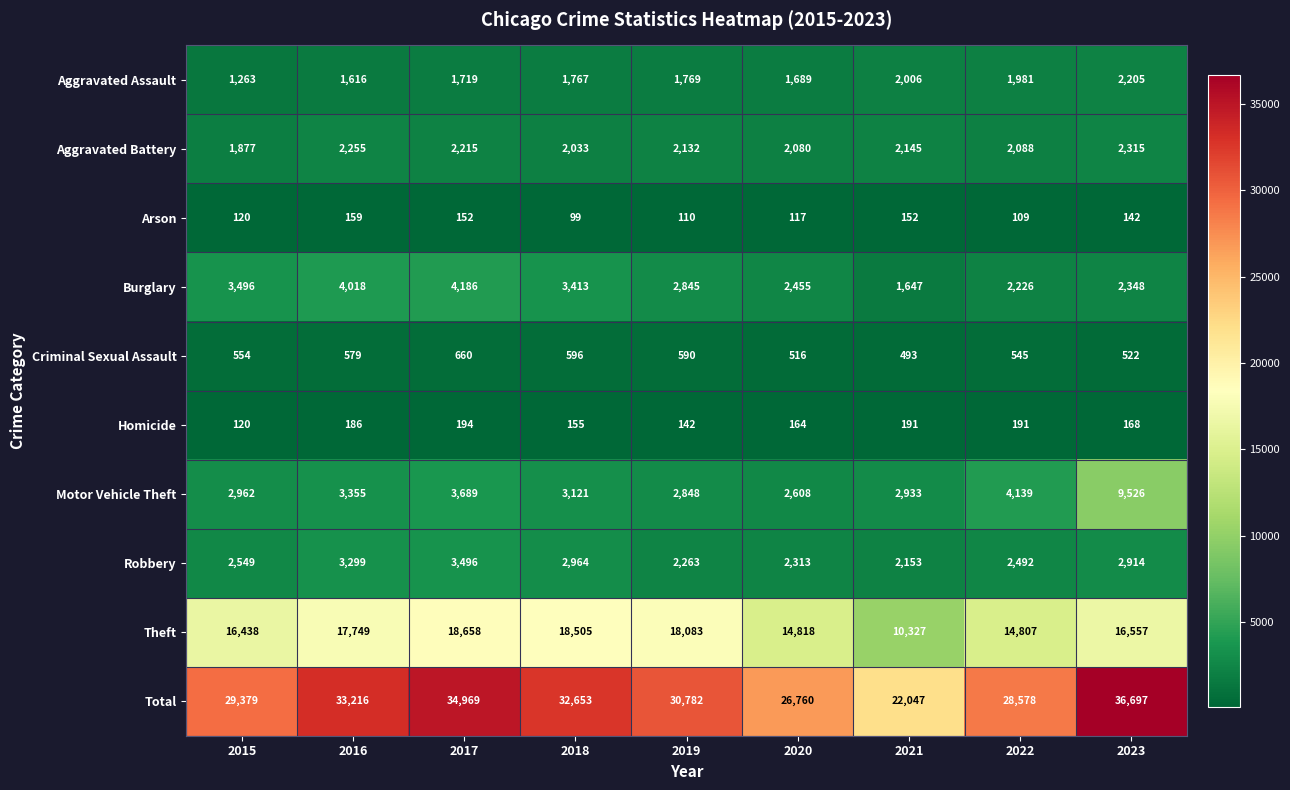

What is the smallest value displayed?

99